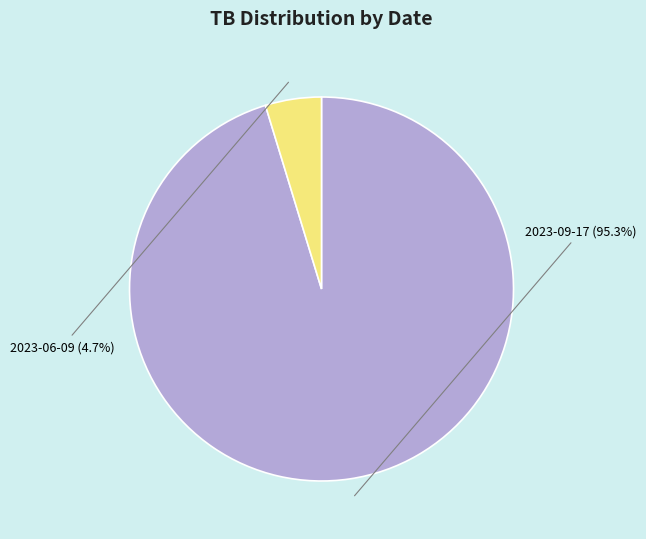

Rank the categories by value from lowest to highest.

2023-06-09, 2023-09-17